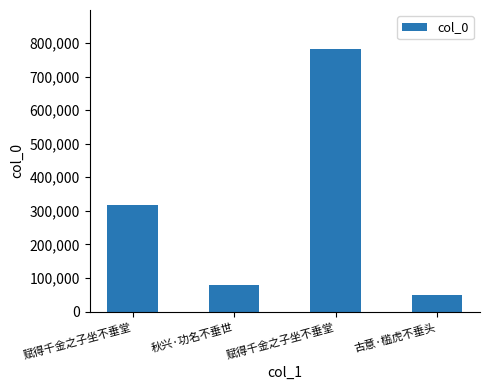

Are the bars horizontal?

No